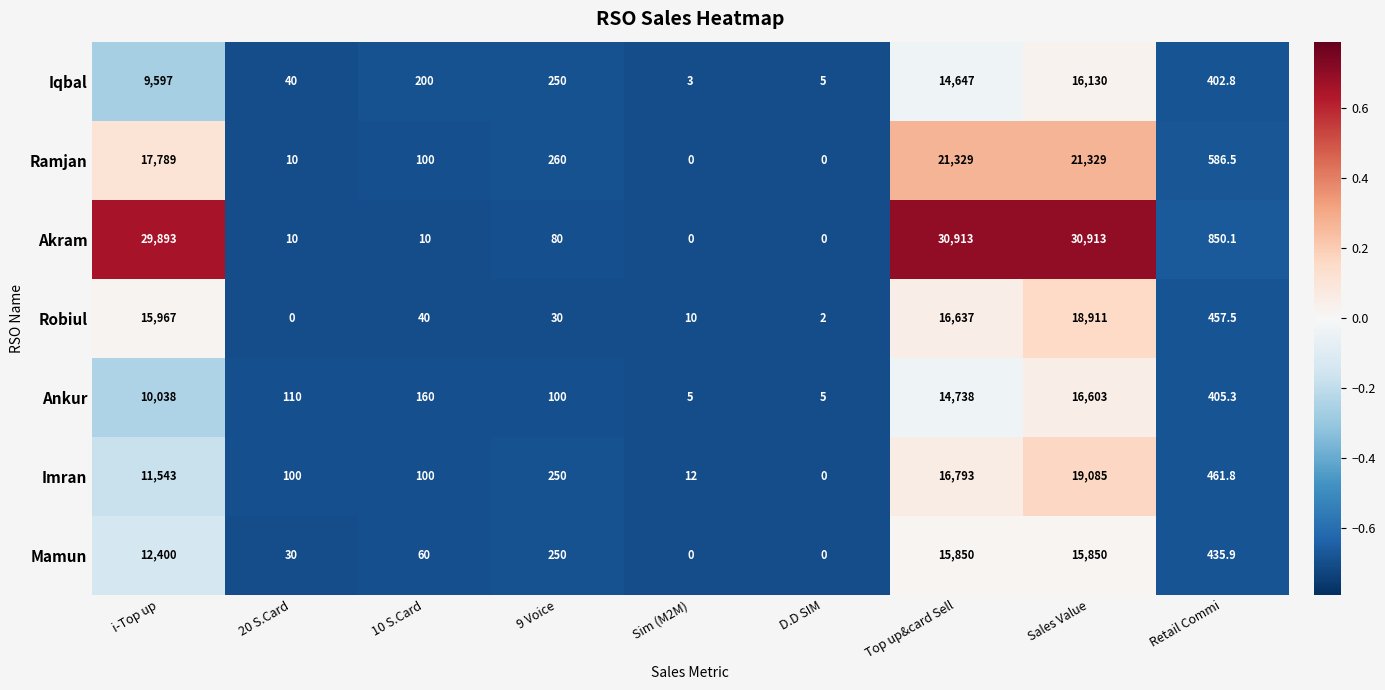

At which category is the sum across all series the highest?

Sales Value